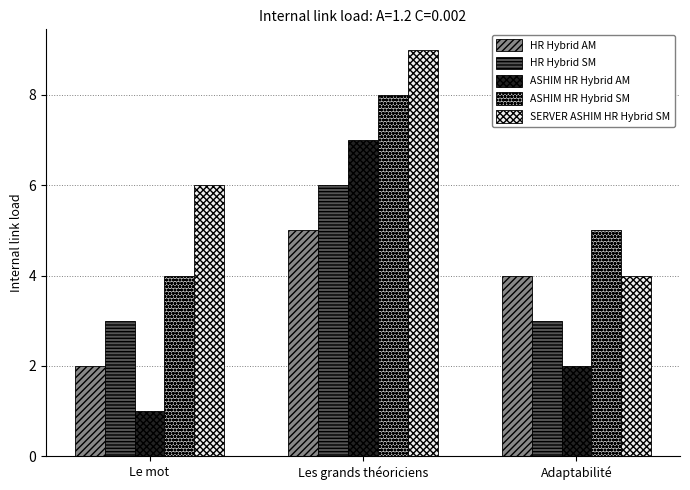

What is the difference between the highest and lowest values at Adaptabilité?

3